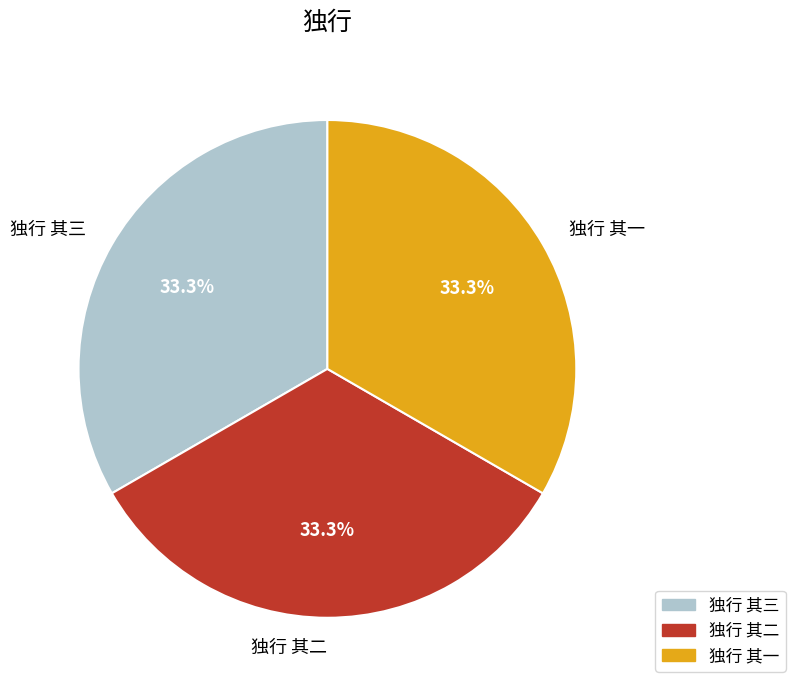

To the nearest percent, what portion does 独行 其一 represent?

33%